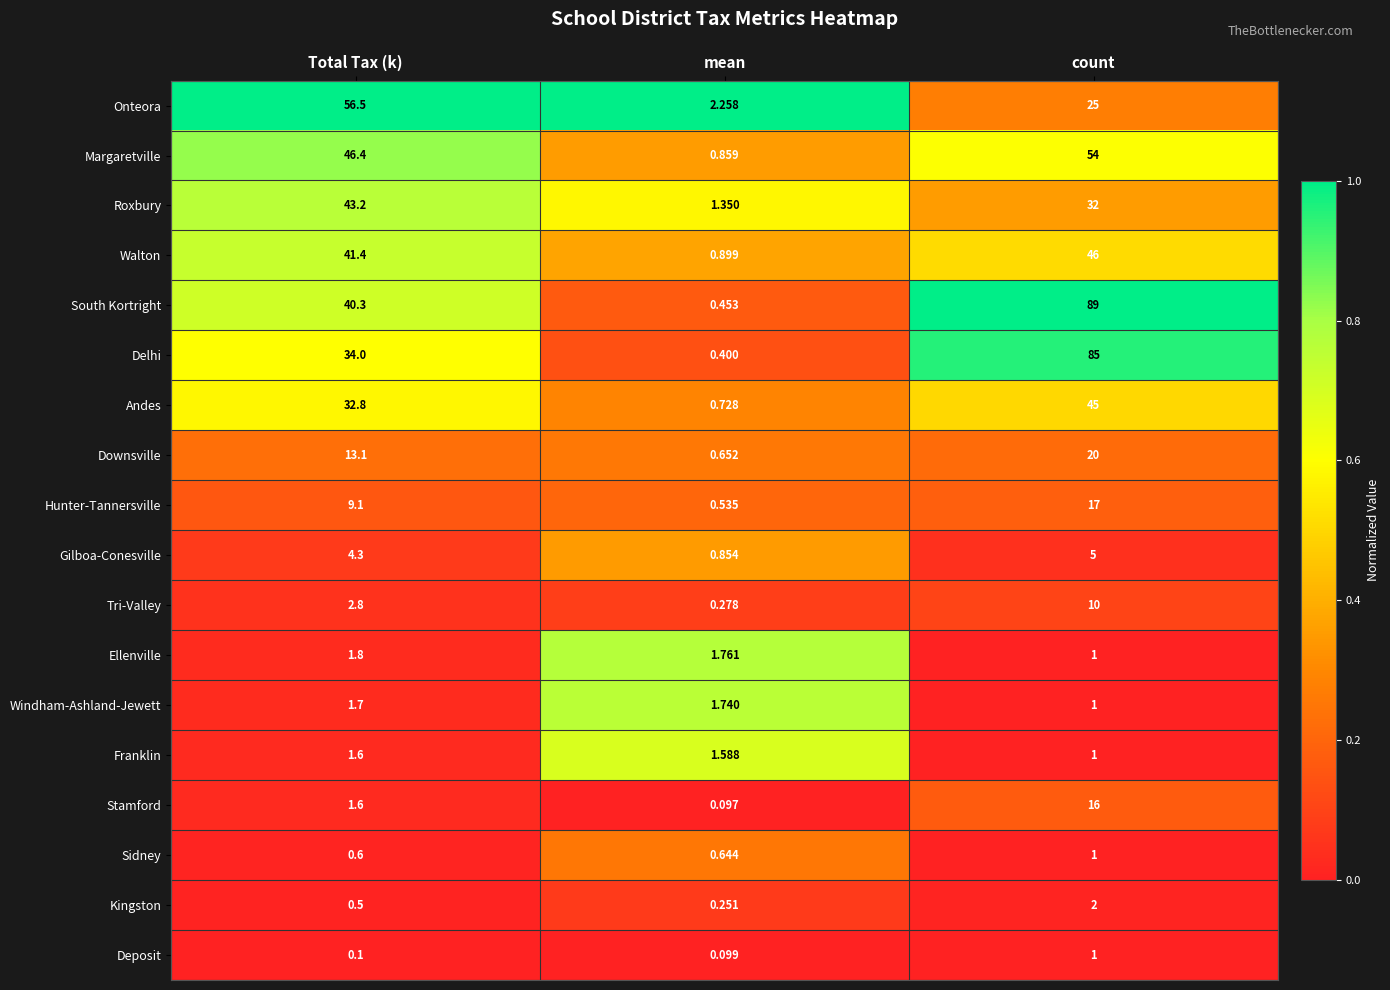

At which label does Stamford reach its peak?

count